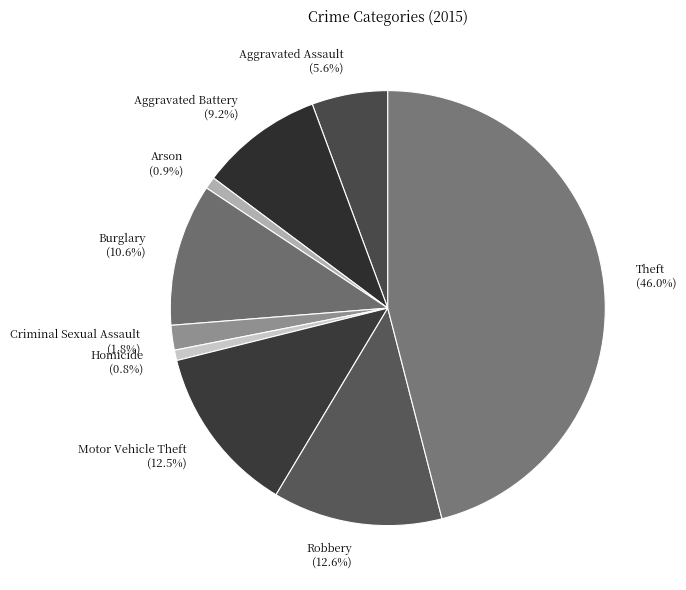

Which has a higher value, Homicide or Aggravated Assault?

Aggravated Assault